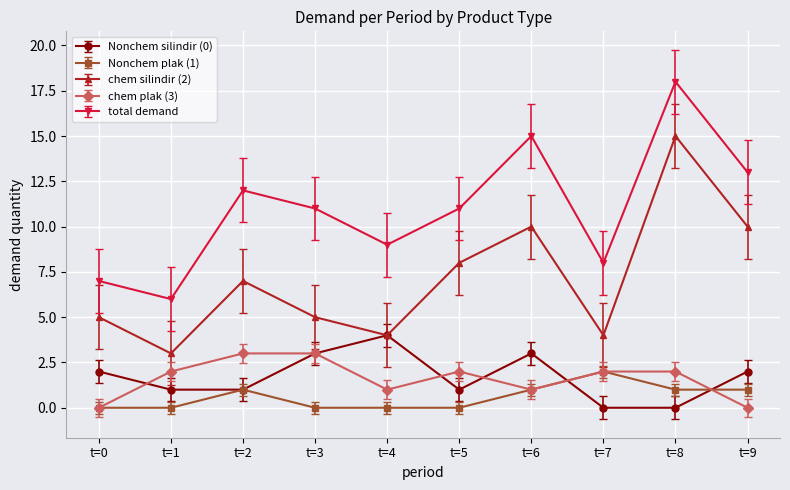

What is the maximum value shown in the chart?

18